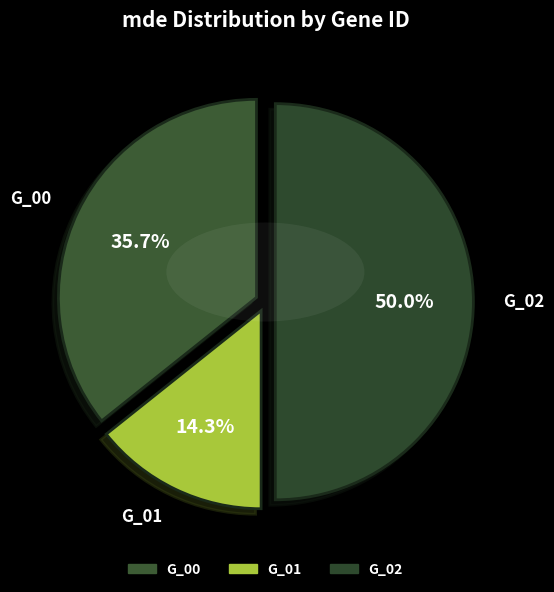

Rank the categories by value from highest to lowest.

G_02, G_00, G_01